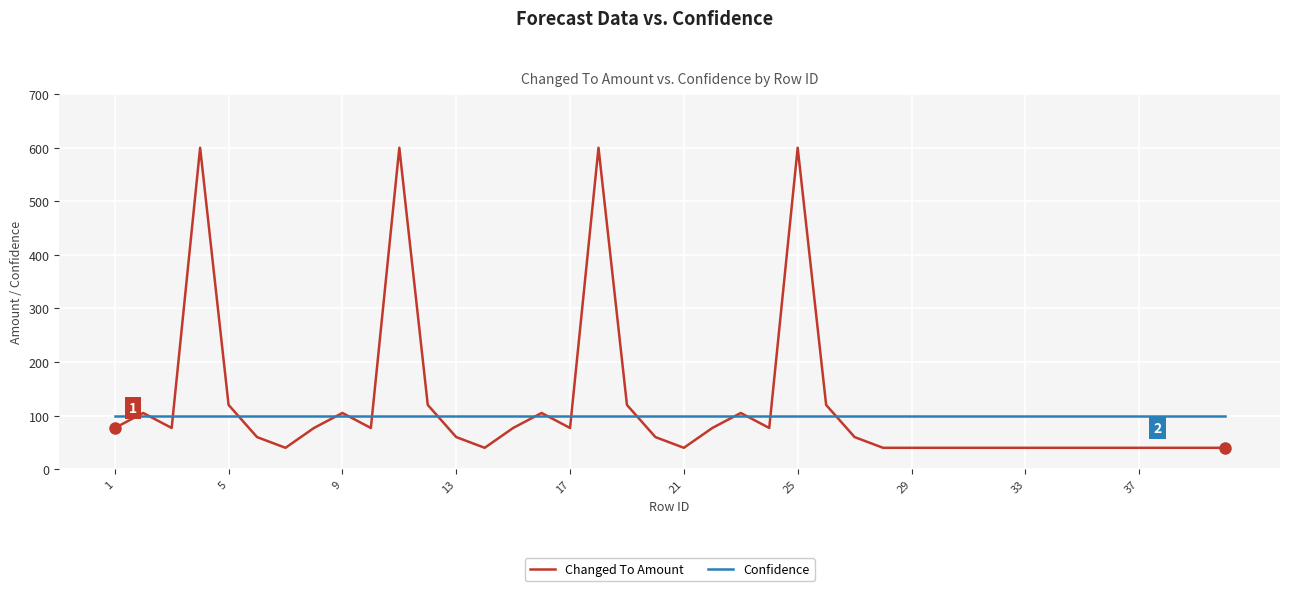

List the series in order of their peak value, lowest first.

Confidence, Changed To Amount